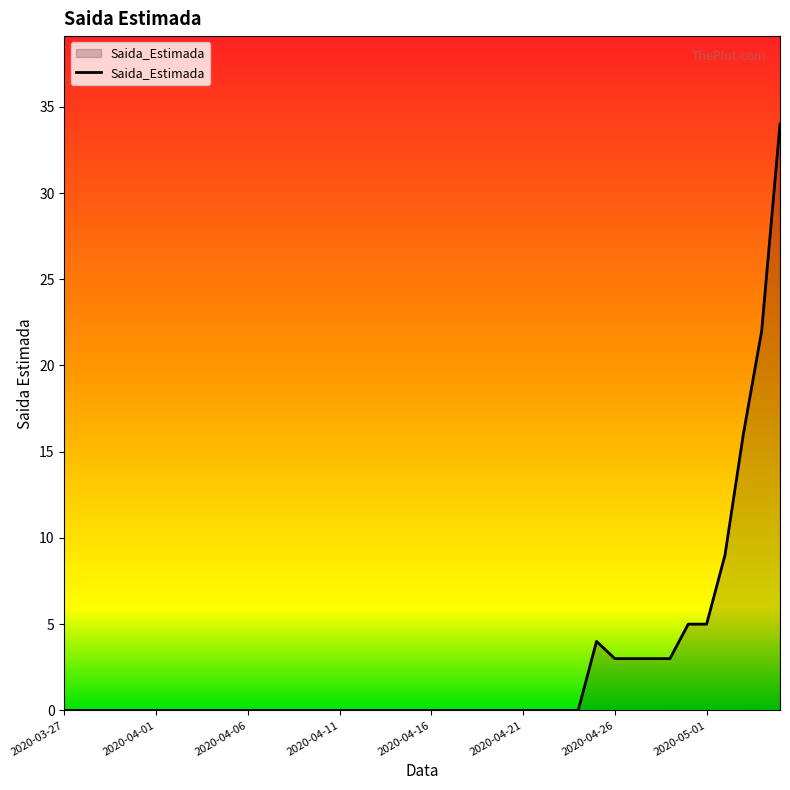

How many lines are shown in the chart?

1